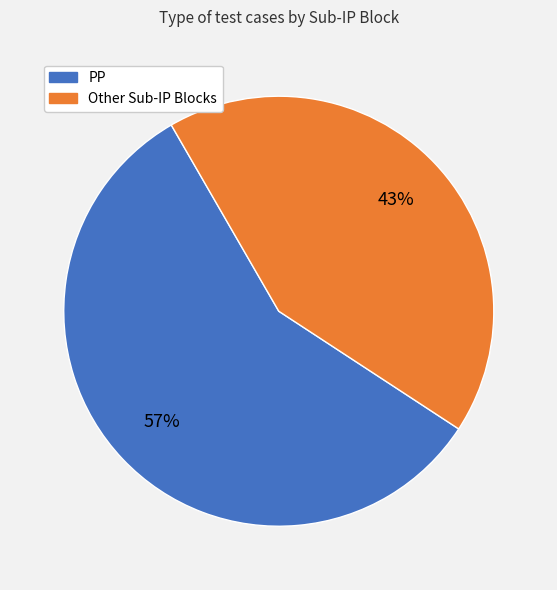

To the nearest percent, what percentage of the pie is PP?

57%